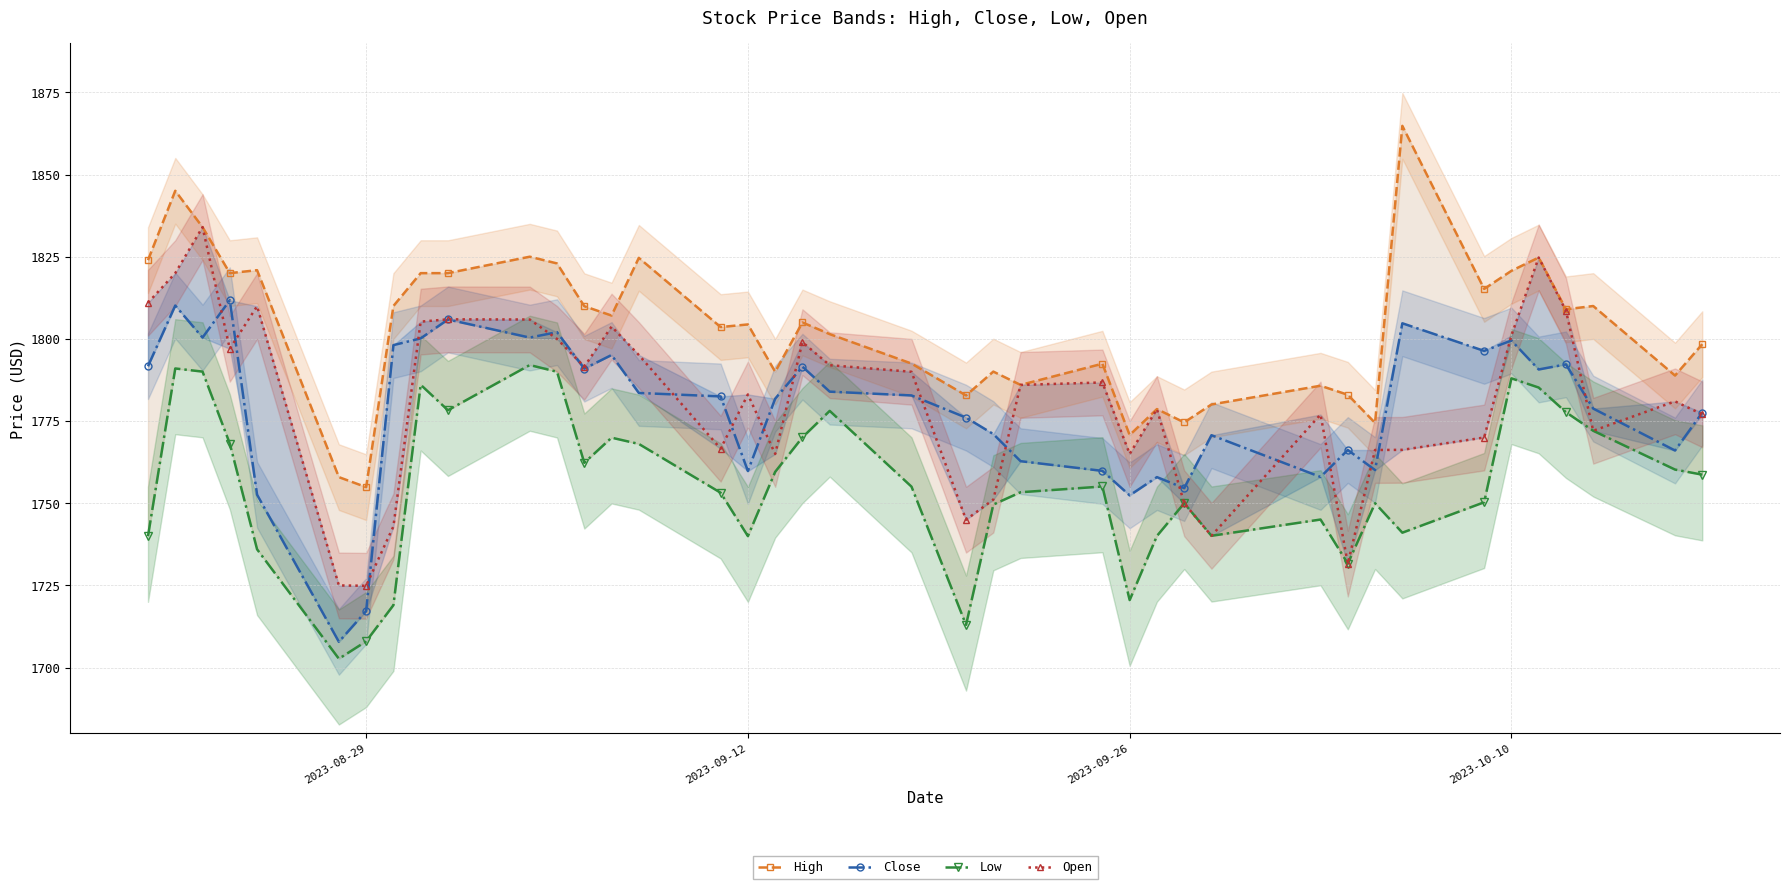

In High, how many points are higher than both neighbors (excluding endpoints)?

13